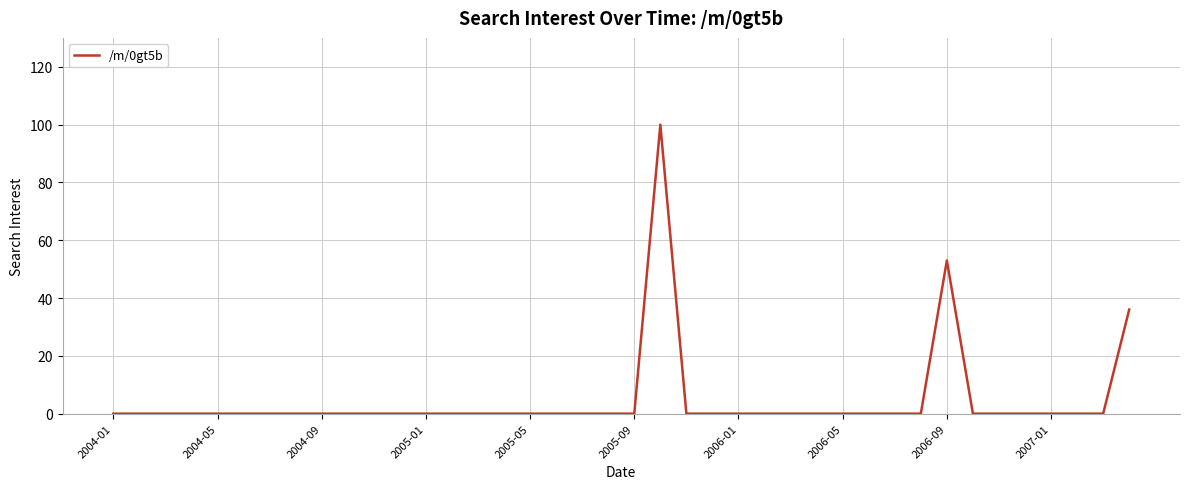

What is the greatest value displayed?

100